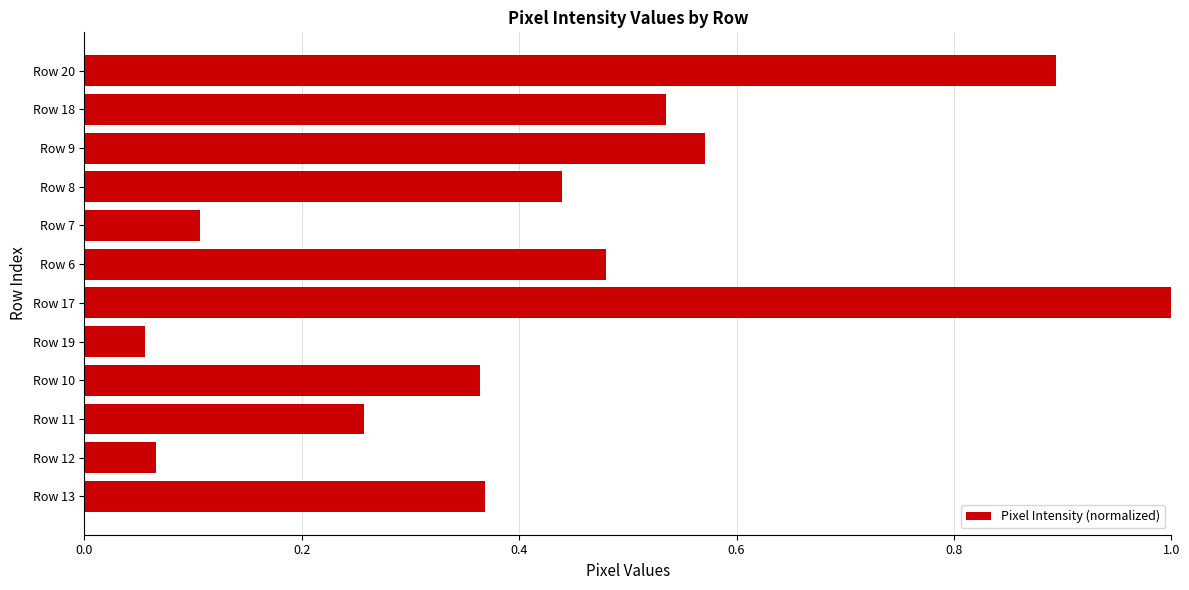

Where is the data nearest to the value 0?

Row 19